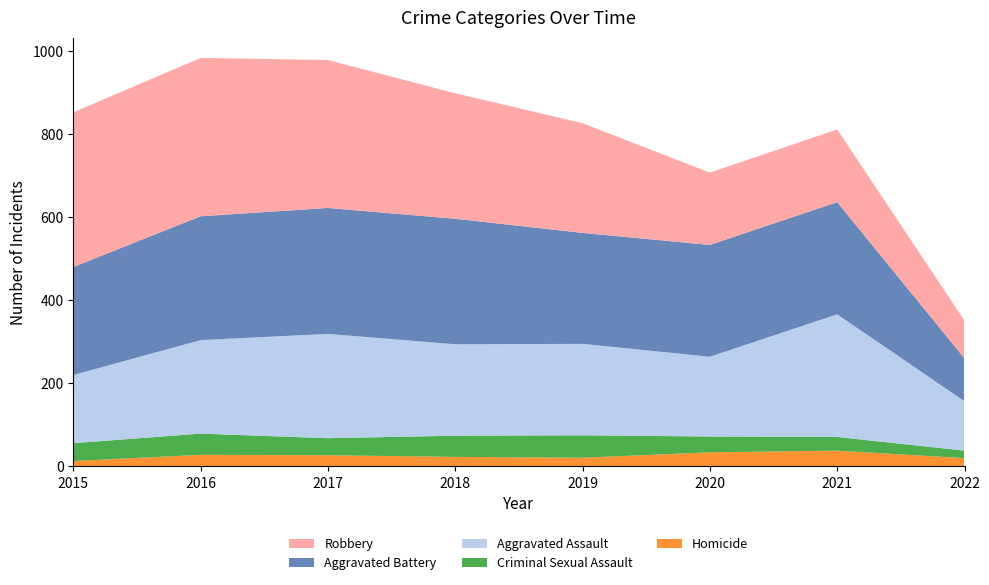

Reading right to left, transcribe all the data shown in this chart.

Aggravated Assault: 2022=119	2021=295	2020=192	2019=220	2018=220	2017=251	2016=225	2015=164
Aggravated Battery: 2022=103	2021=270	2020=269	2019=267	2018=302	2017=303	2016=298	2015=260
Criminal Sexual Assault: 2022=18	2021=33	2020=38	2019=54	2018=51	2017=41	2016=51	2015=43
Homicide: 2022=20	2021=38	2020=34	2019=21	2018=23	2017=27	2016=28	2015=13
Robbery: 2022=91	2021=175	2020=174	2019=264	2018=302	2017=356	2016=381	2015=372